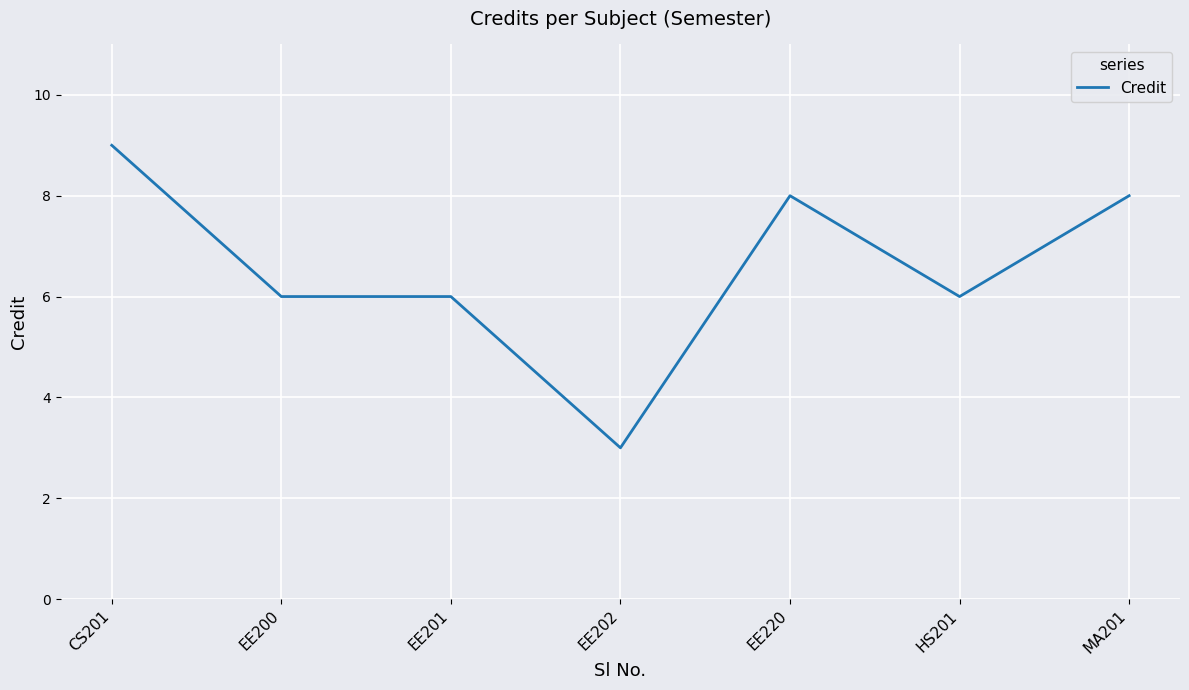

True or false: the data has more than 2 interior local peaks.

False